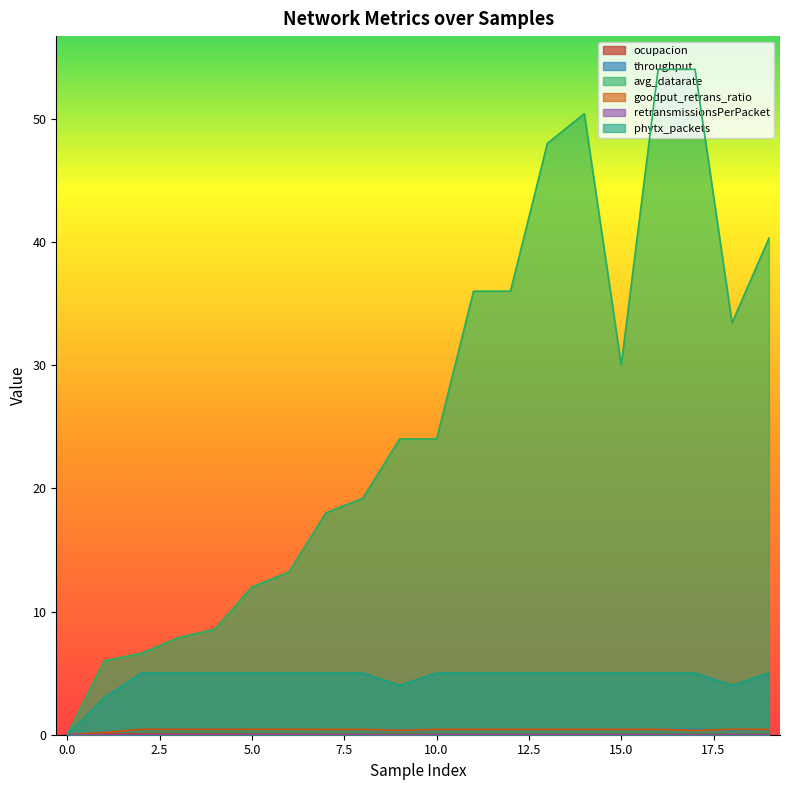

Which series has the widest spread of values?

avg_datarate